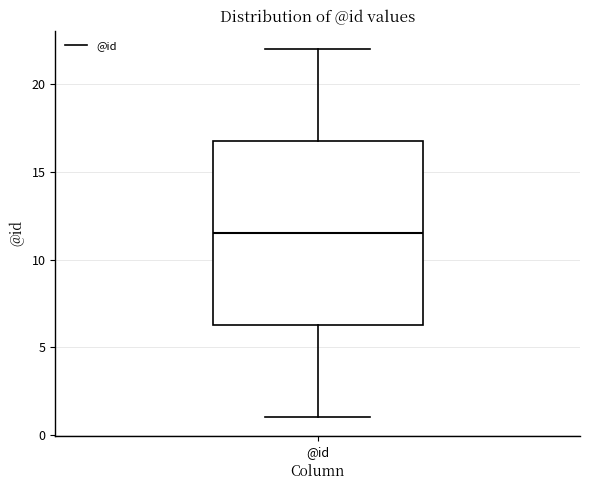

Read this box plot against the y-axis: the position of the median line, the range covered by the box, and the ends of both whiskers. The values are not printed on the chart, so give them approximately, as read against the axis.

median 11.5, box 6.5 to 17.0, whiskers 1.0 to 22.0